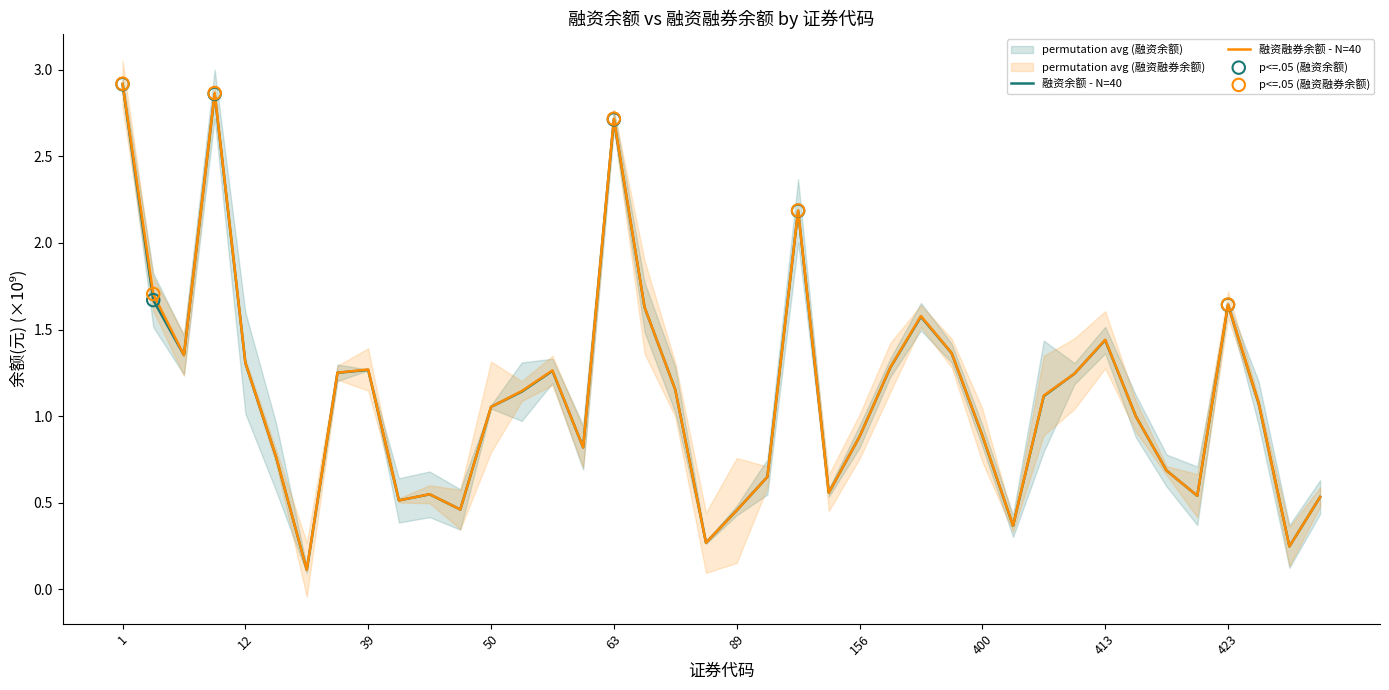

What is the total value across all series at 50?

2.1